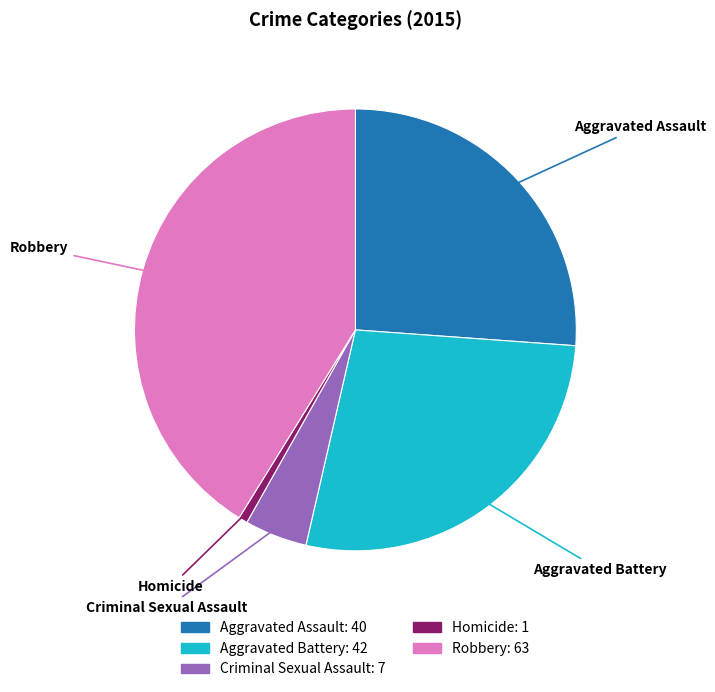

Rank the categories by value from lowest to highest.

Homicide, Criminal Sexual Assault, Aggravated Assault, Aggravated Battery, Robbery